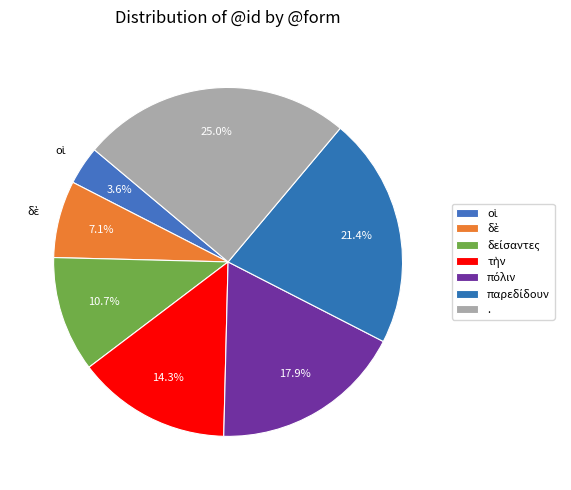

What portion of the pie excludes .?

75.0%